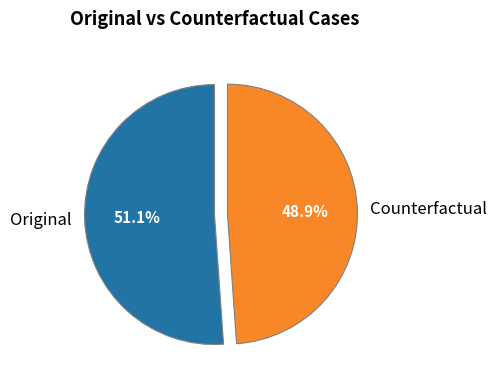

True or false: Counterfactual accounts for 35% of the total.

False